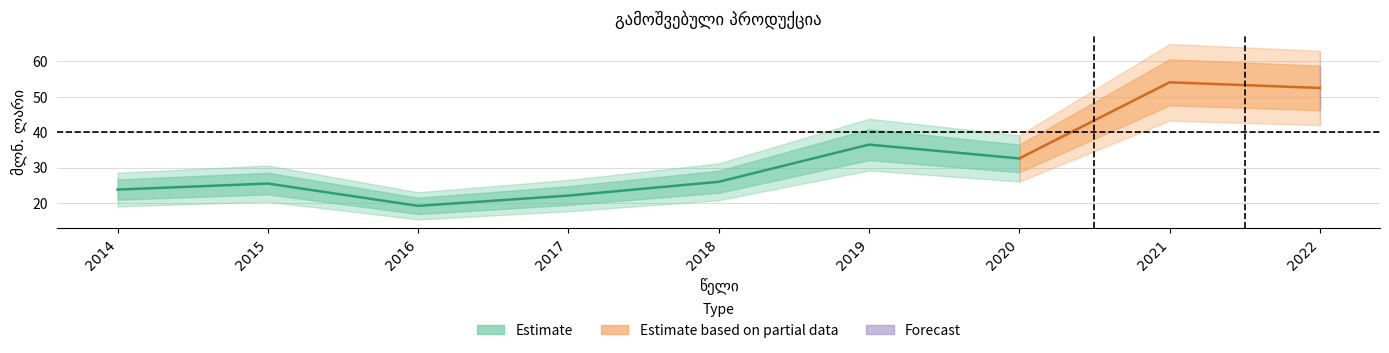

At which category does the chart reach its minimum across all series?

2016